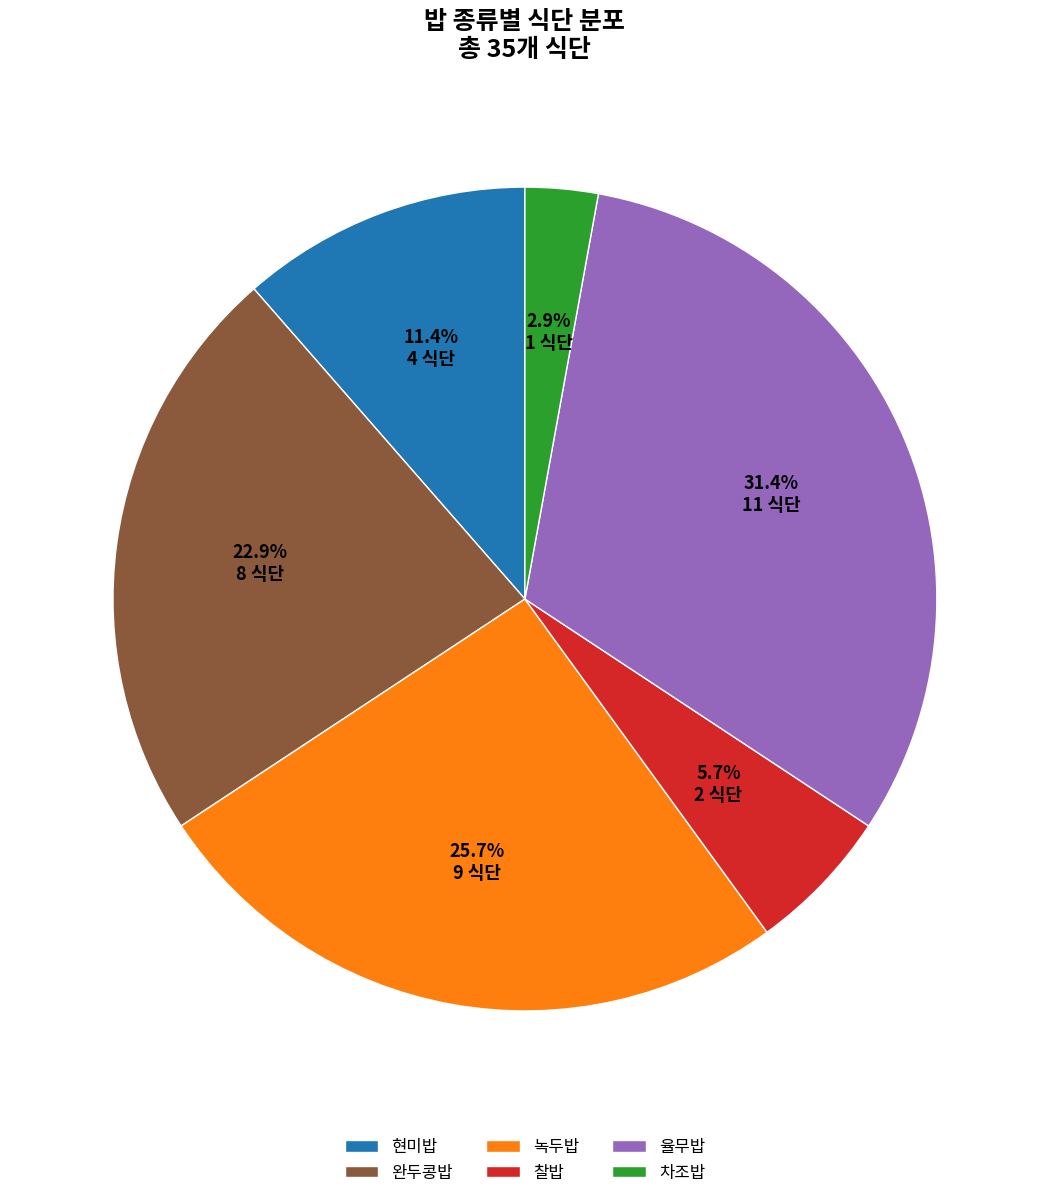

What is the smallest slice in the pie chart?

차조밥